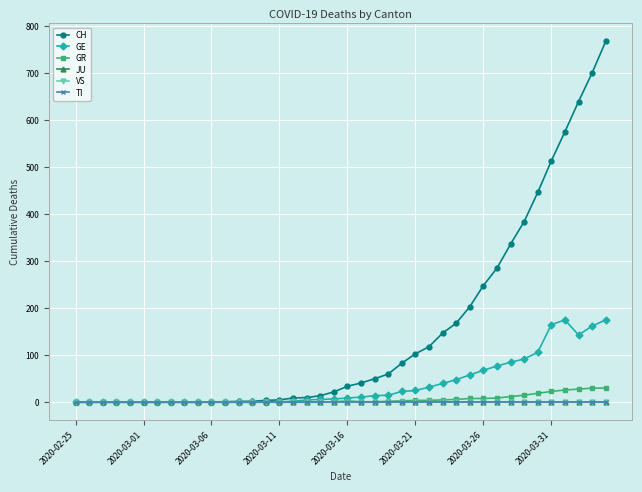

What is the maximum value for CH?

767